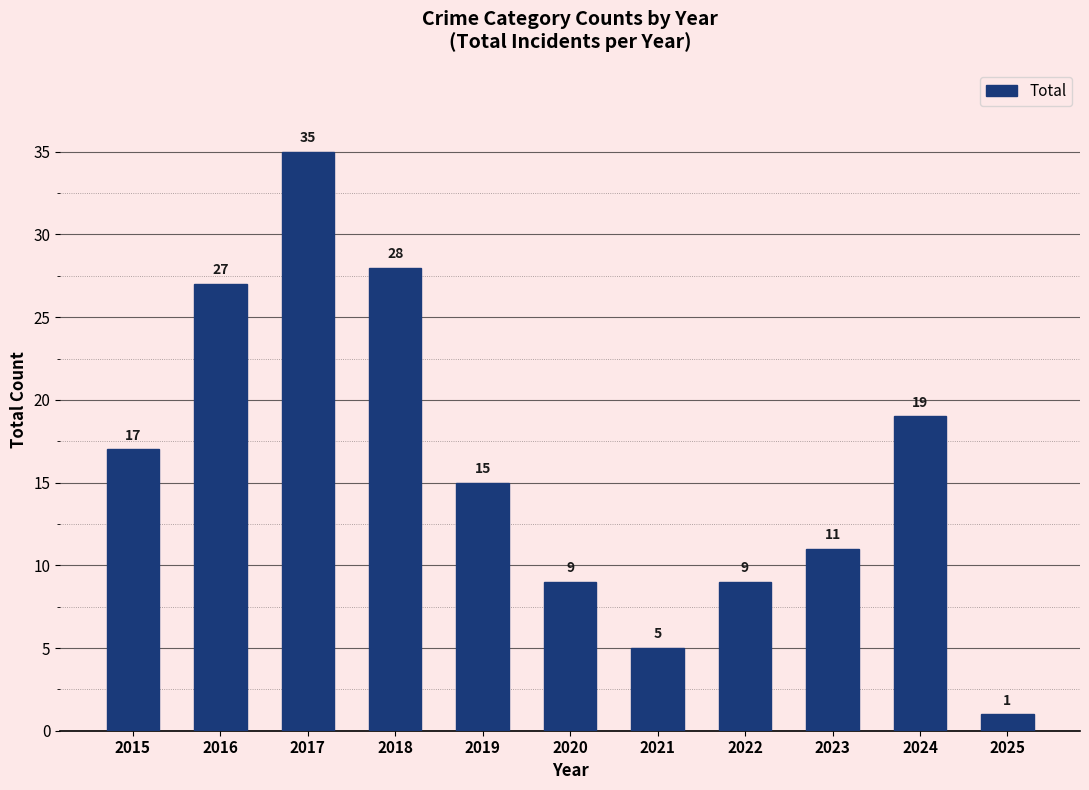

Which category has the highest value across all series?

2017